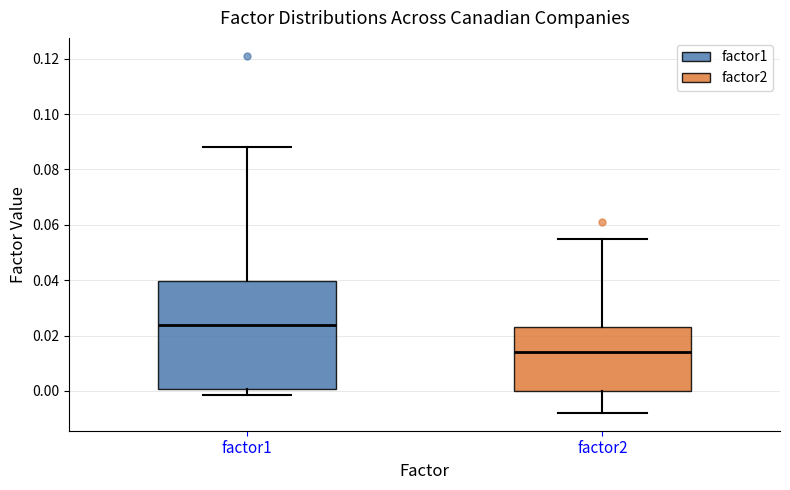

Where does the upper whisker of the box for factor2 end on the y-axis? The values are not printed on the chart, so give them approximately, as read against the axis.

0.054